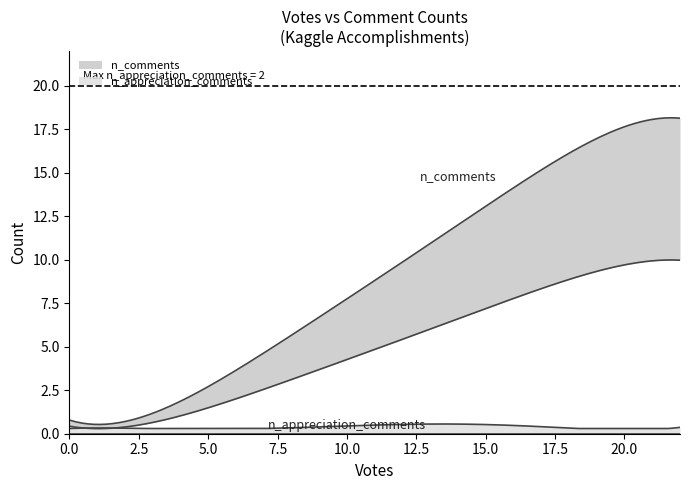

In n_appreciation_comments, how many points are higher than both neighbors (excluding endpoints)?

2